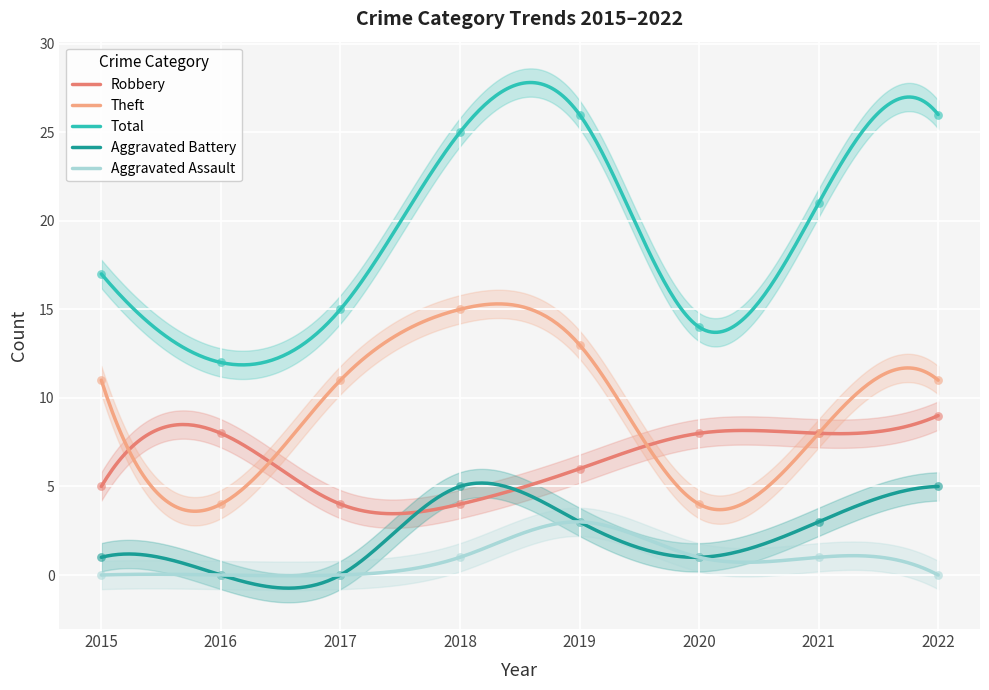

Which series has the largest total across all categories?

Total